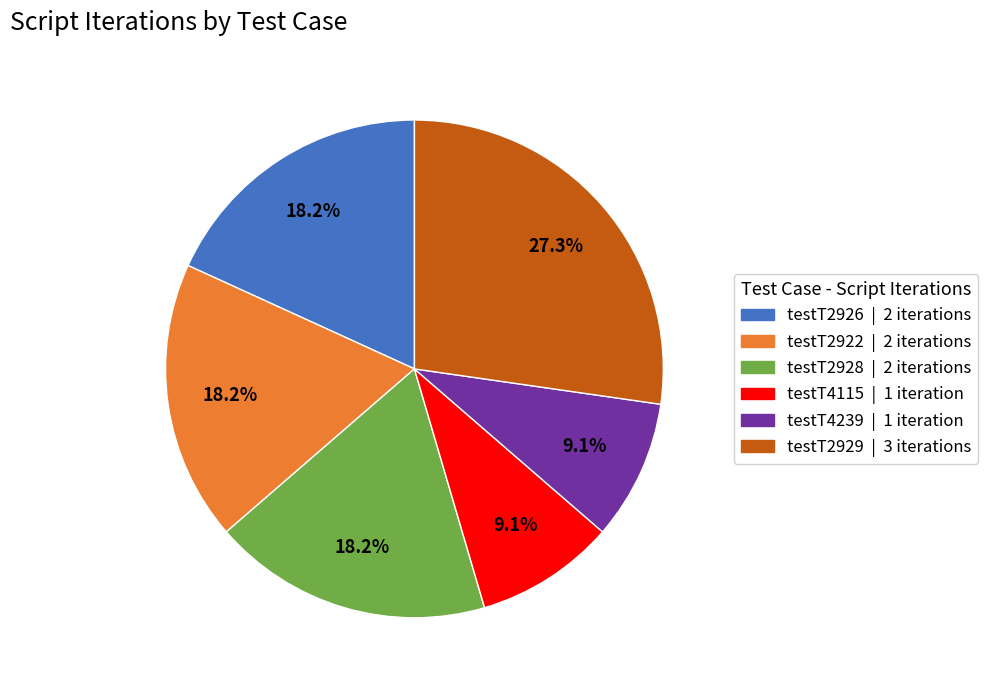

To the nearest percent, what is the difference between the largest and smallest slice percentages?

18%